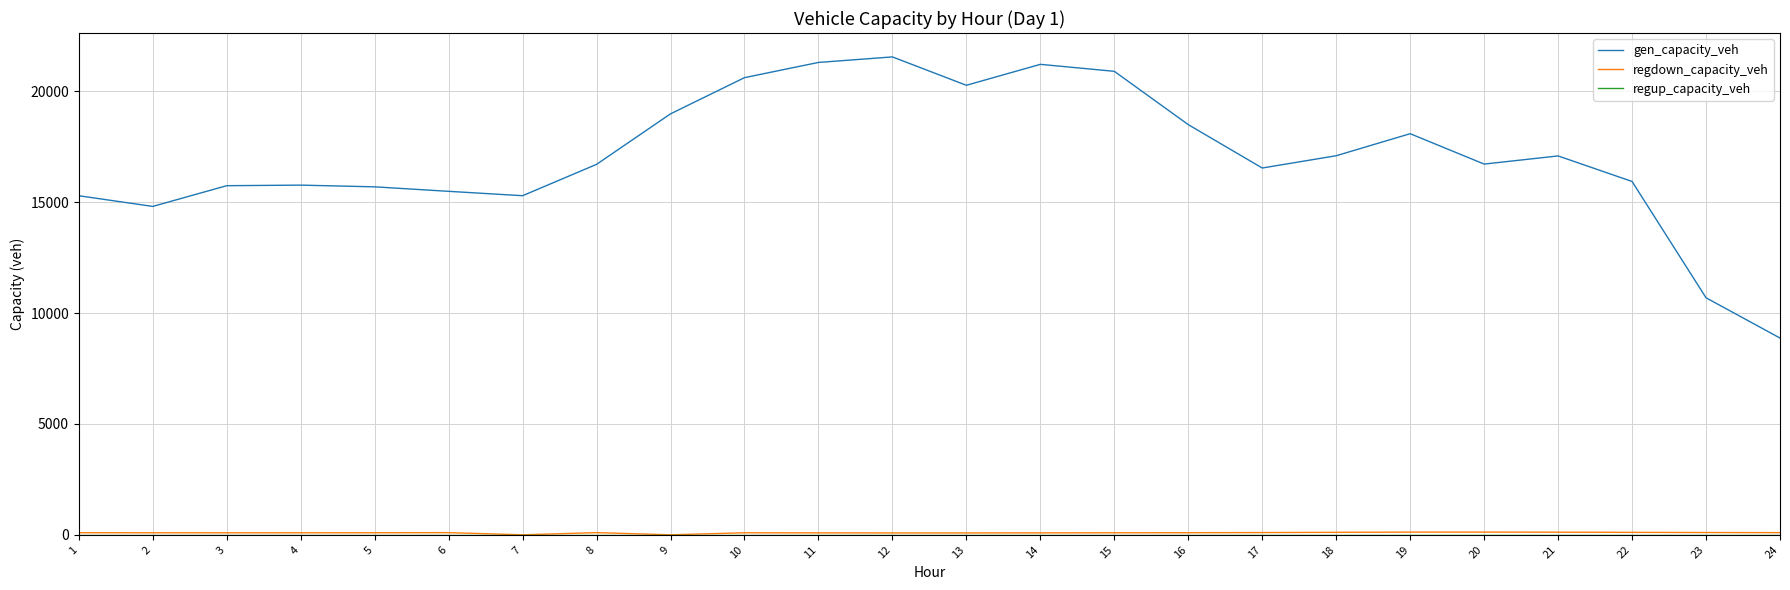

Which series has the widest spread of values?

gen_capacity_veh